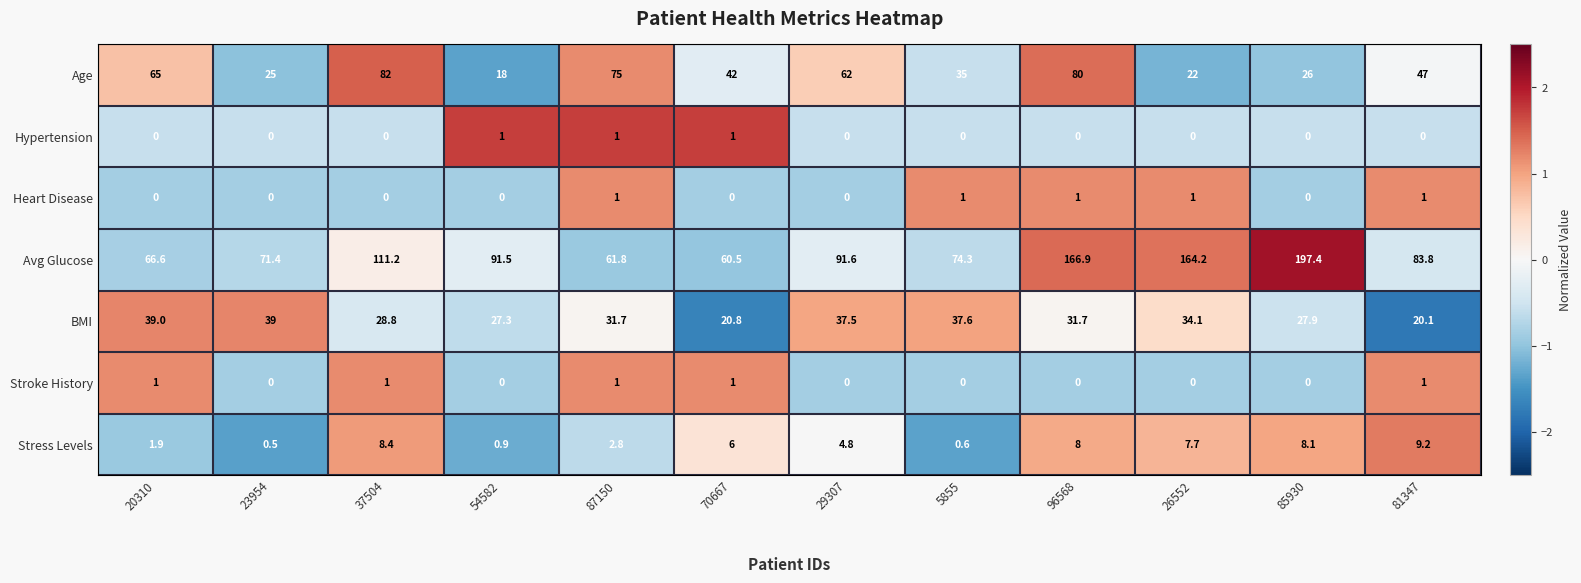

At how many categories does at least one series exceed 0?

12